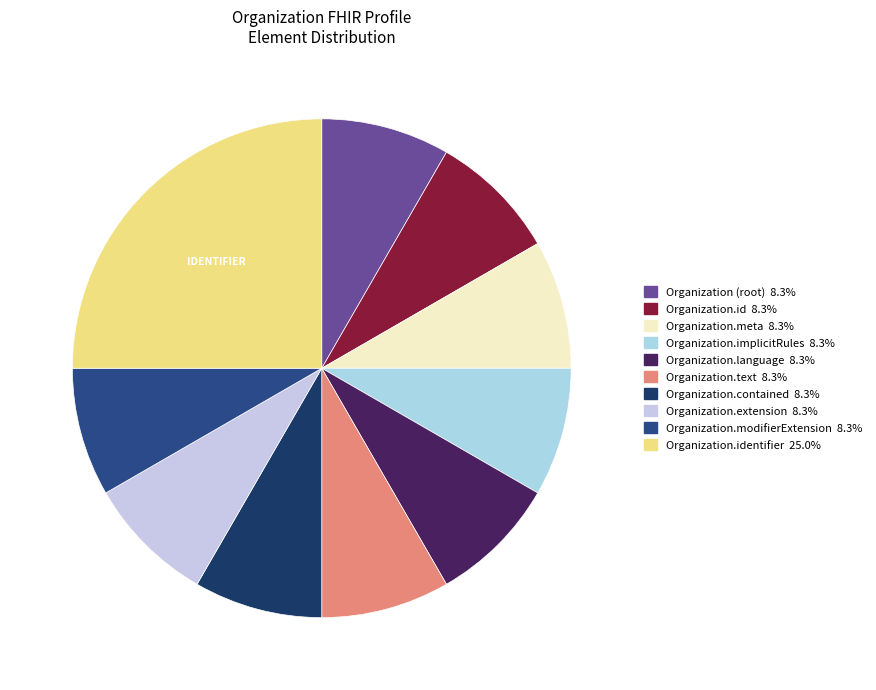

Rank the categories by value from lowest to highest.

Organization, Organization.id, Organization.meta, Organization.implicitRules, Organization.language, Organization.text, Organization.contained, Organization.extension, Organization.modifierExtension, Organization.identifier